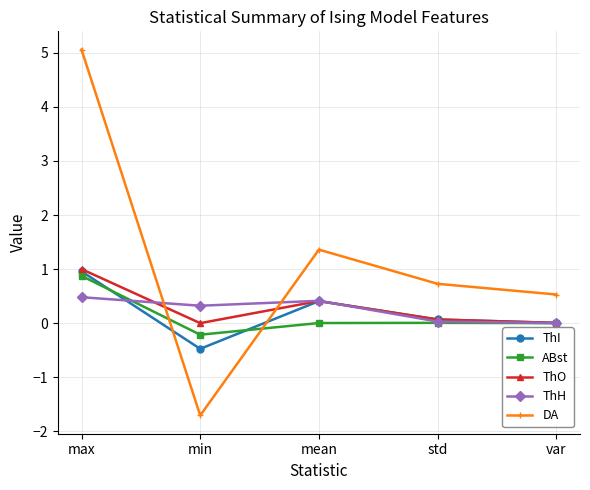

What is the label of the 1st point from the right?

var